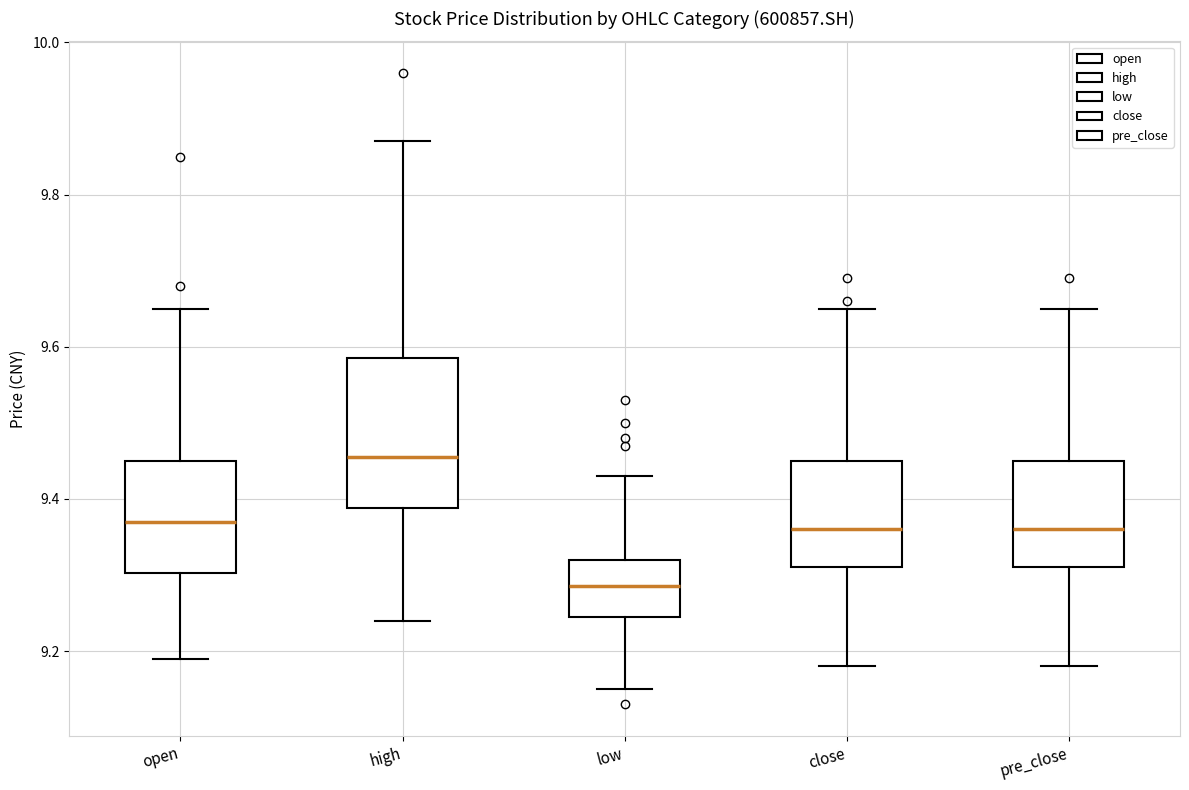

Where does the upper whisker of the box for pre_close end on the y-axis? The values are not printed on the chart, so give them approximately, as read against the axis.

9.66